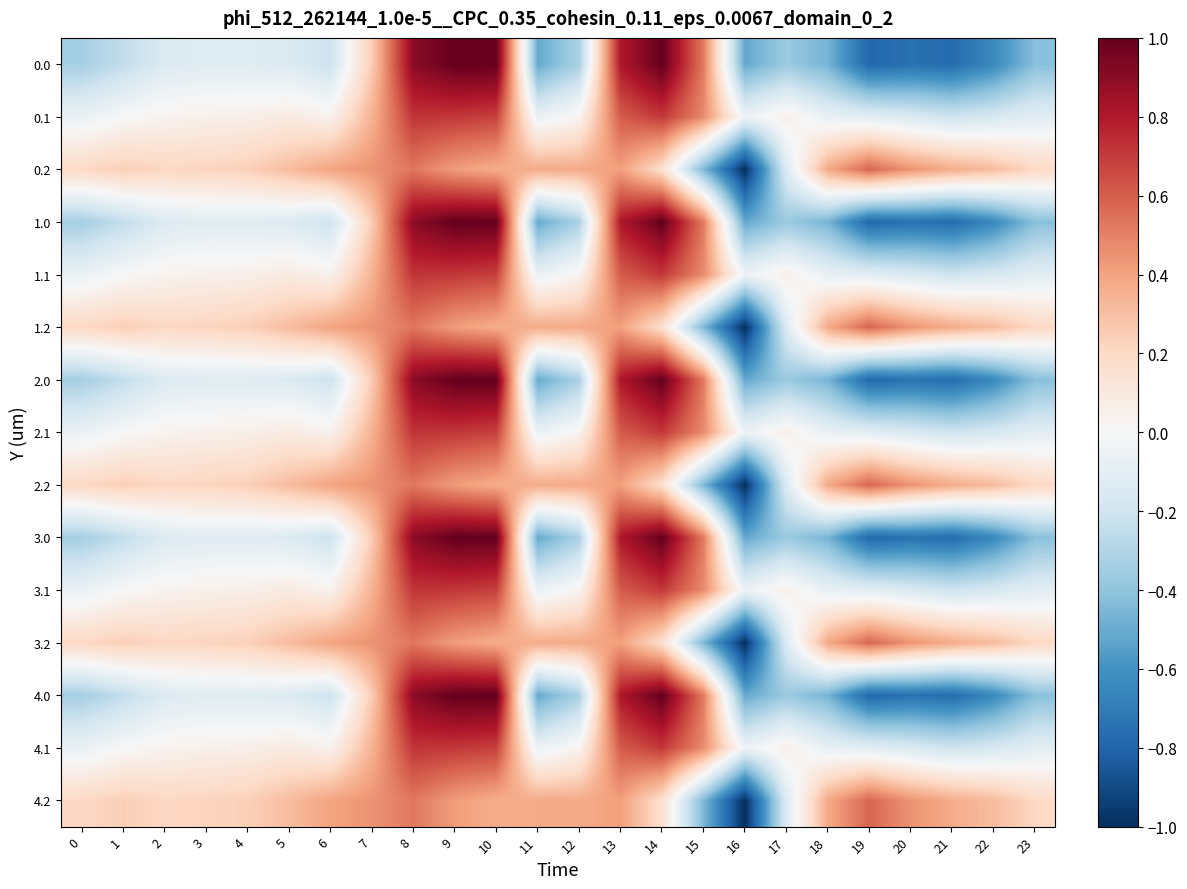

What is the minimum value shown in the chart?

-1.0